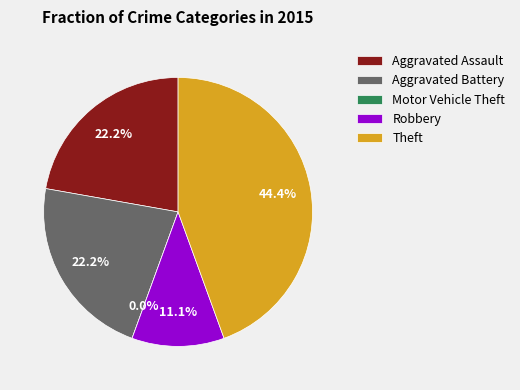

The Theft slice represents 33% of the pie. True or false?

False